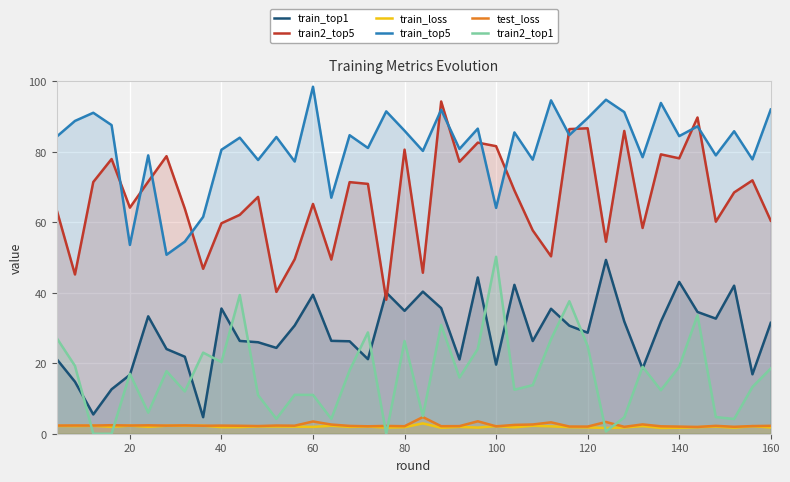

Which label corresponds to the largest value in the chart?

60